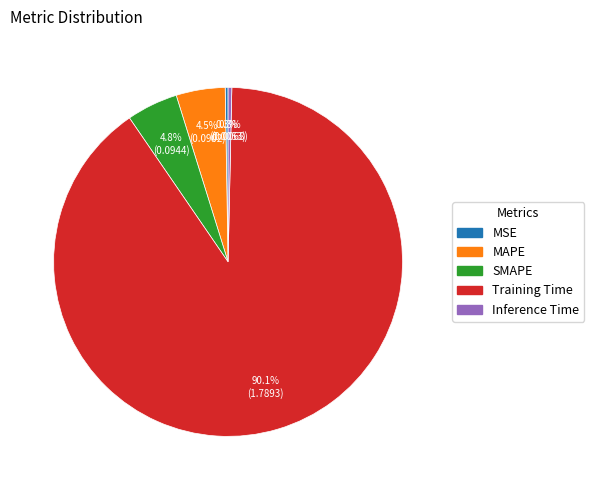

Does any single category account for the majority?

Yes